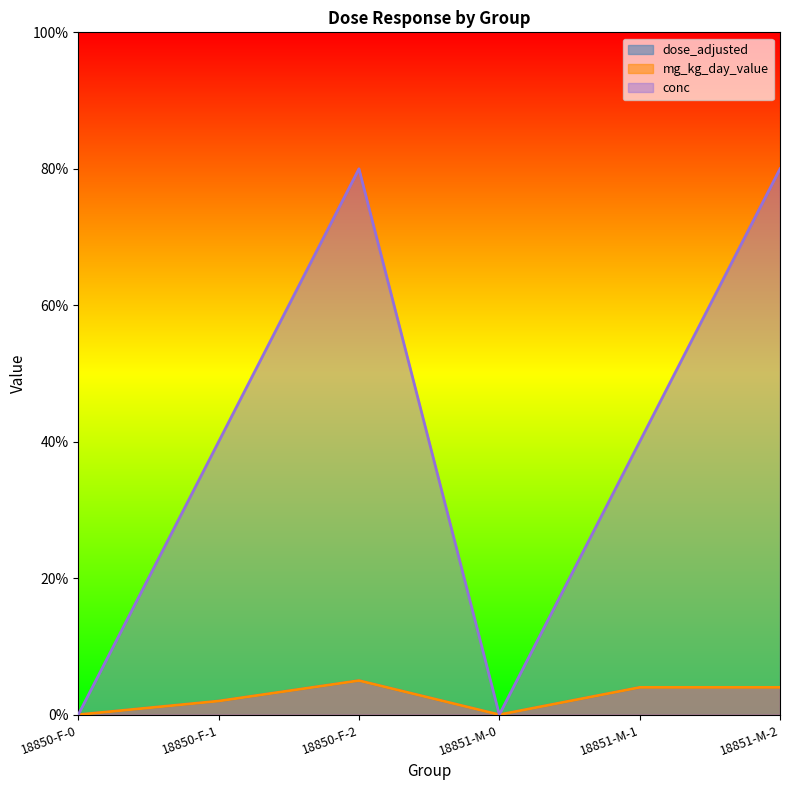

Reading right to left, transcribe all the data shown in this chart.

dose_adjusted: 4	4	0	5	2	0
mg_kg_day_value: 4	4	0	5	2	0
conc: 80	40	0	80	40	0